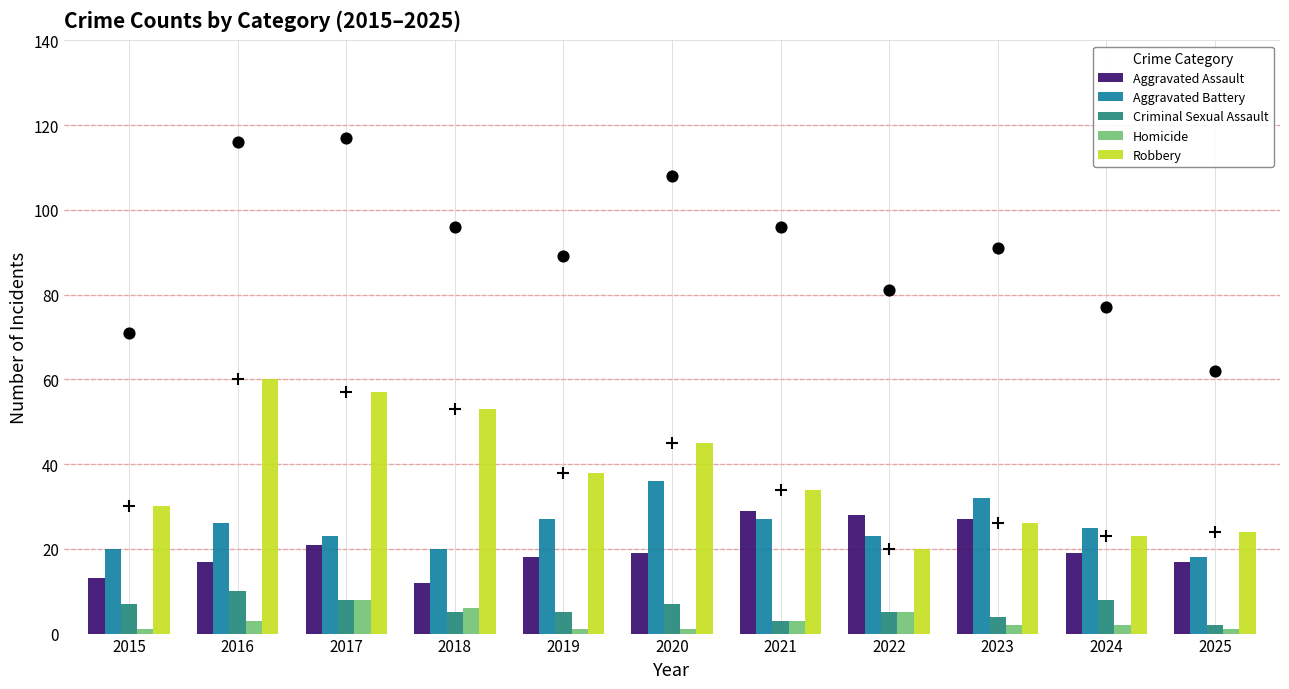

Which series reaches the minimum Y coordinate?

Homicide